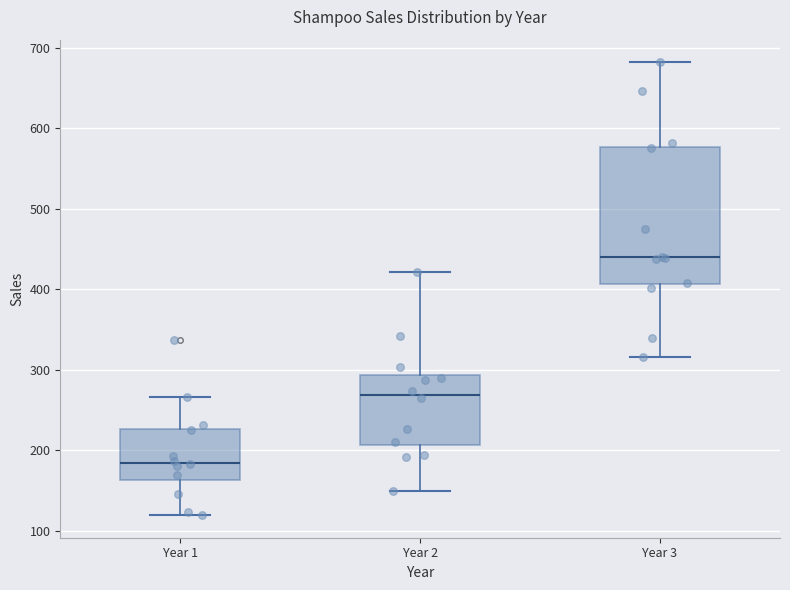

Where is the lower edge of the box for Year 3 on the y-axis? The values are not printed on the chart, so give them approximately, as read against the axis.

410